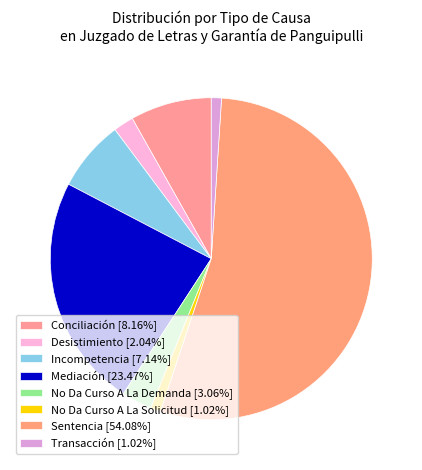

Do Incompetencia and No Da Curso A La Demanda together represent more than half of the pie?

No